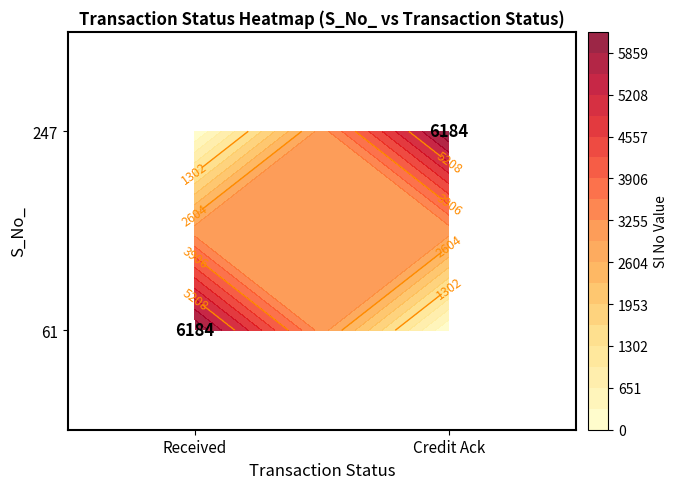

At which label is Credit Ack closest to 3092?

61